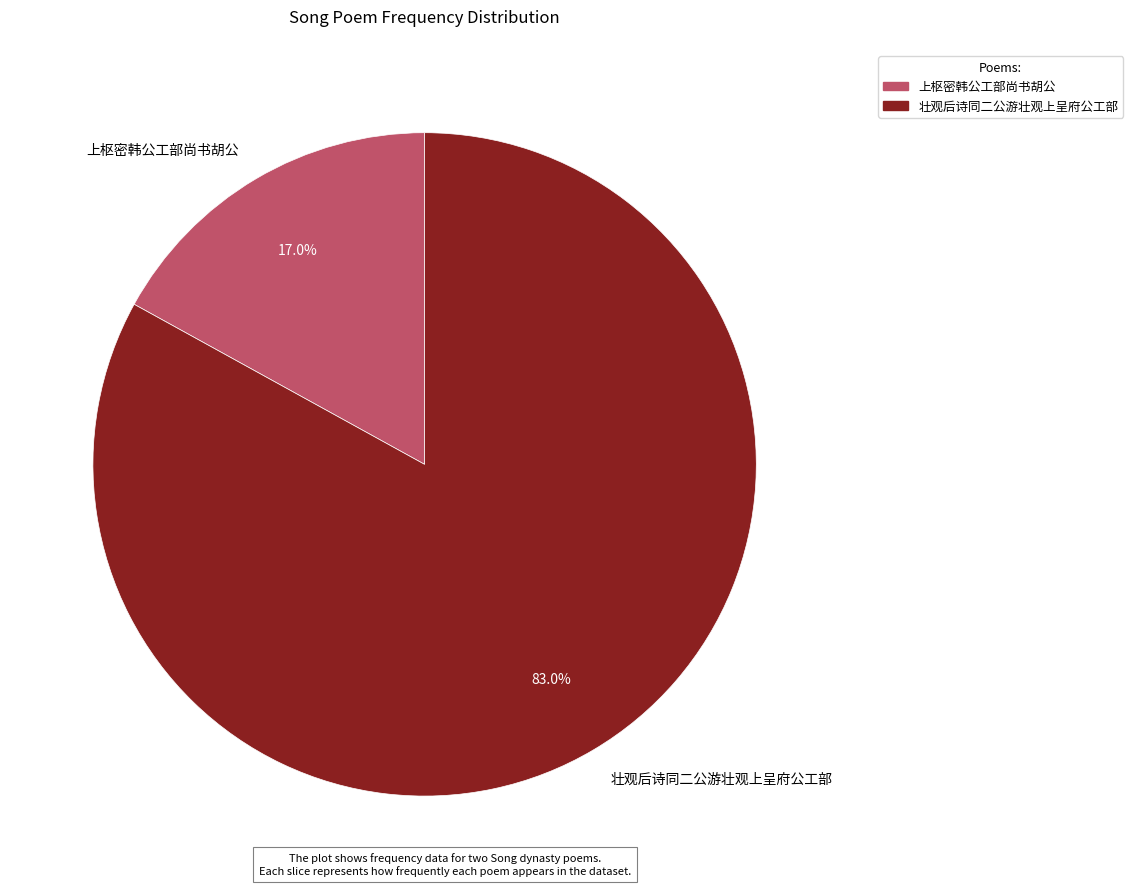

How many slices are in this pie chart?

2